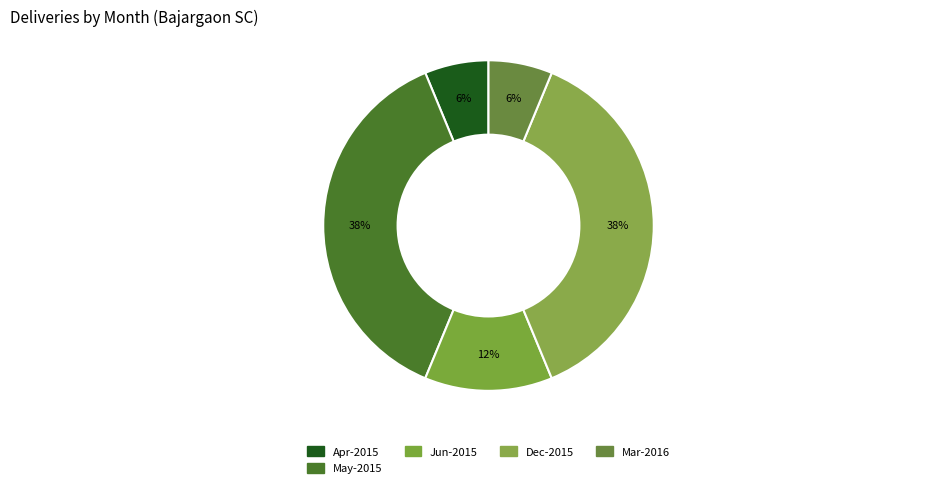

Count the number of slices in the pie.

5